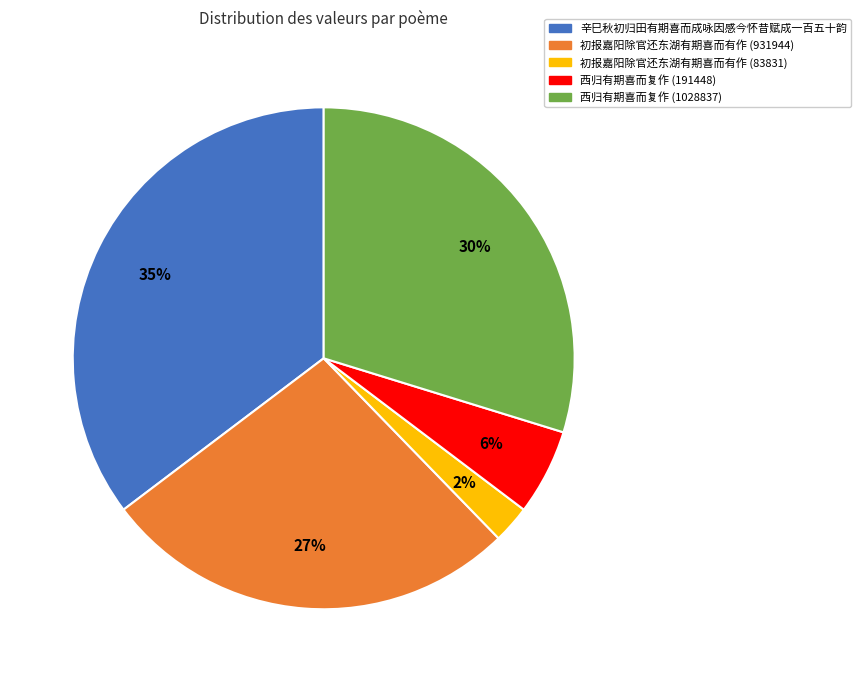

Between 初报嘉阳除官还东湖有期喜而有作 (931944) and 西归有期喜而复作 (1028837), which is larger?

西归有期喜而复作 (1028837)